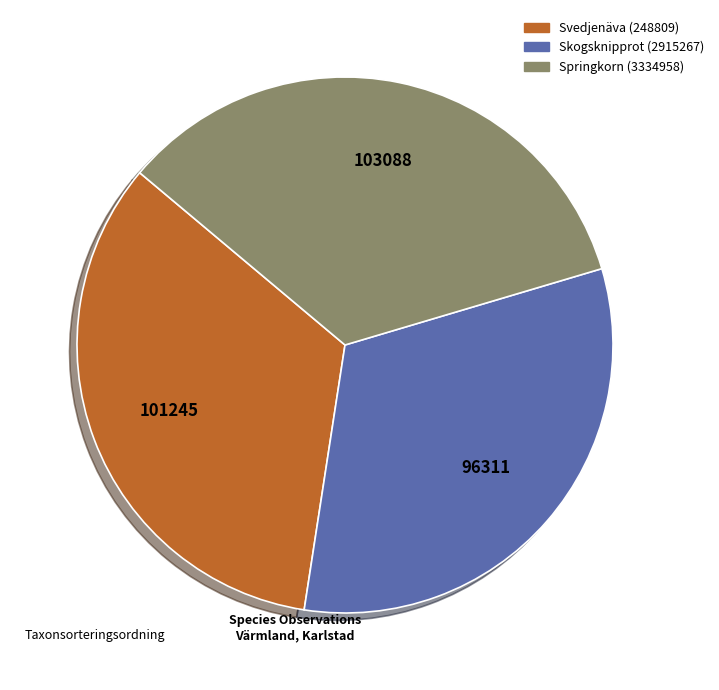

True or false: Springkorn (3334958) accounts for 34% of the total.

True